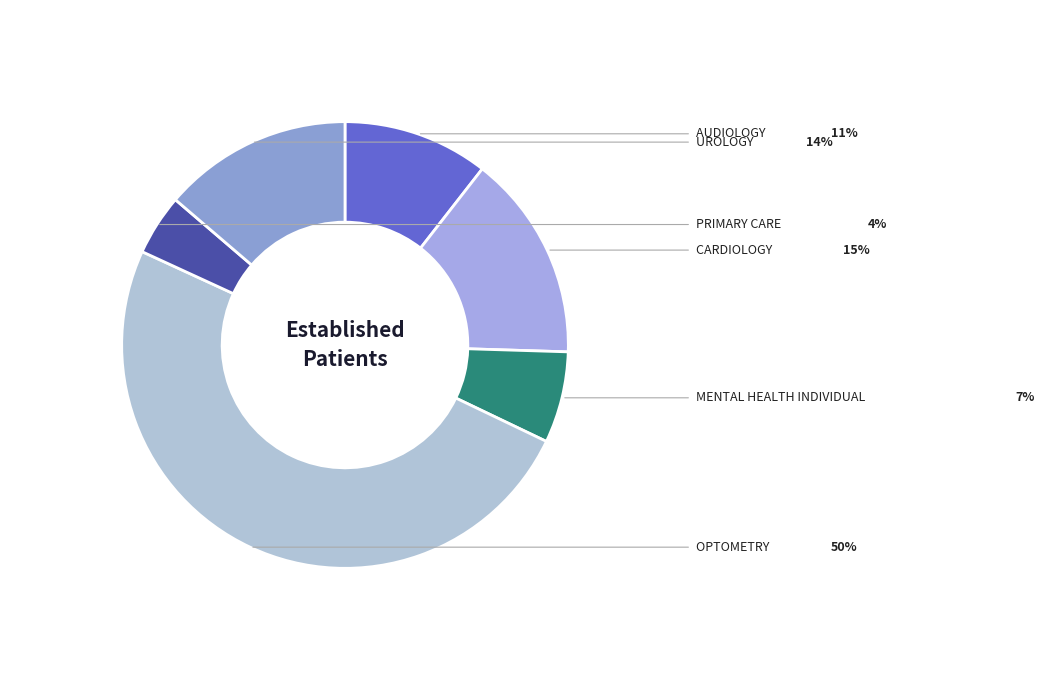

How many slices are in this pie chart?

6